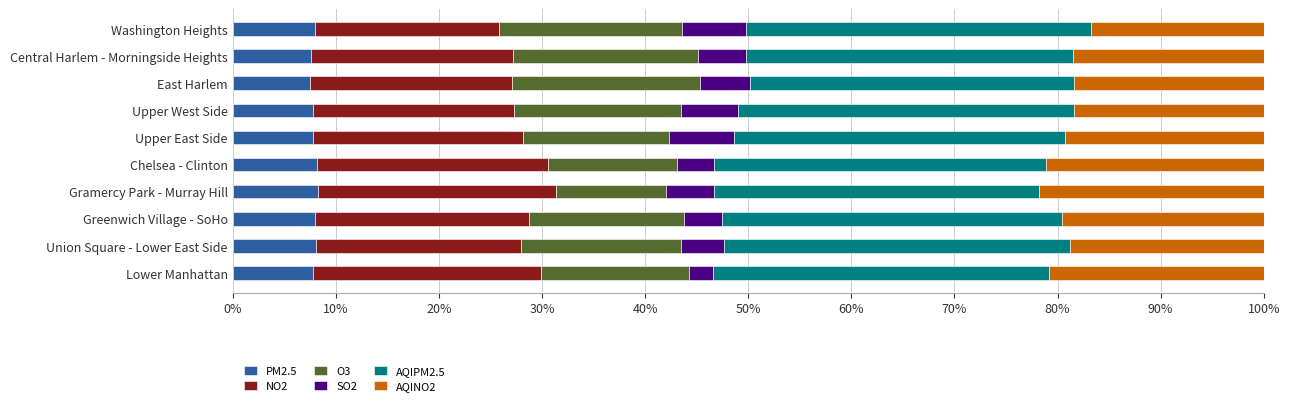

What is the highest value of the PM2.5 series?

8.2